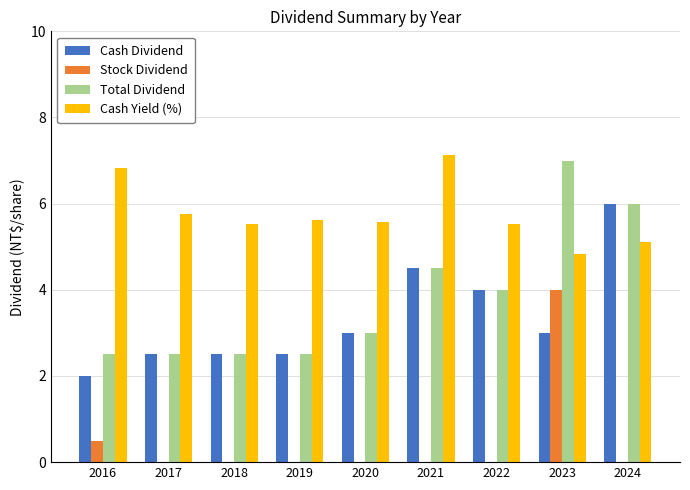

What is the maximum value for Total Dividend?

7.0